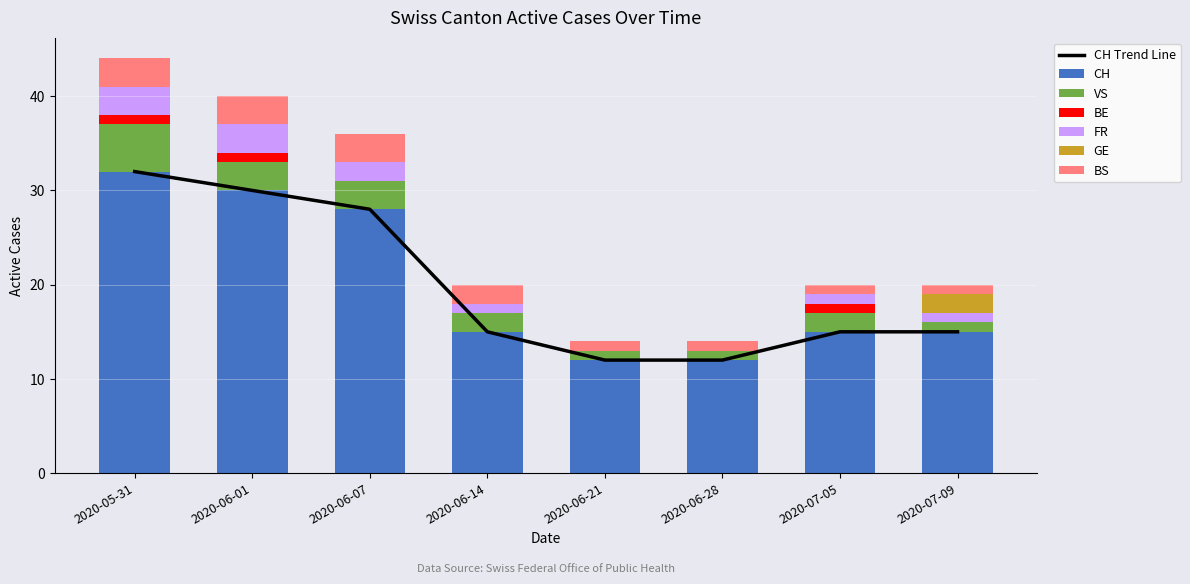

What is the difference between the maximum and second lowest values in the VS series?

4